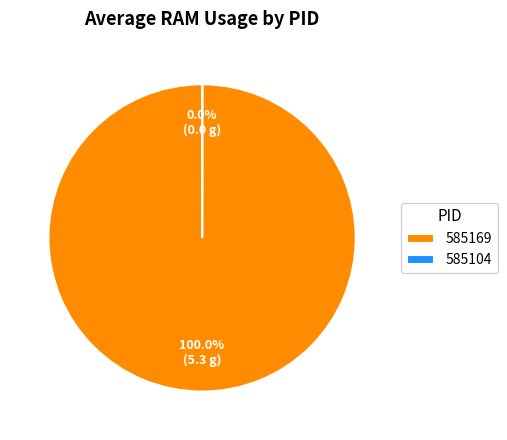

Does 585169 represent more than half of the total?

Yes